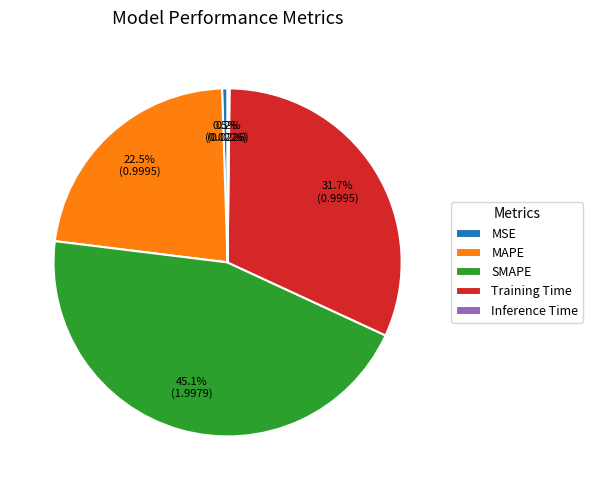

Which category has the biggest portion of the pie?

SMAPE